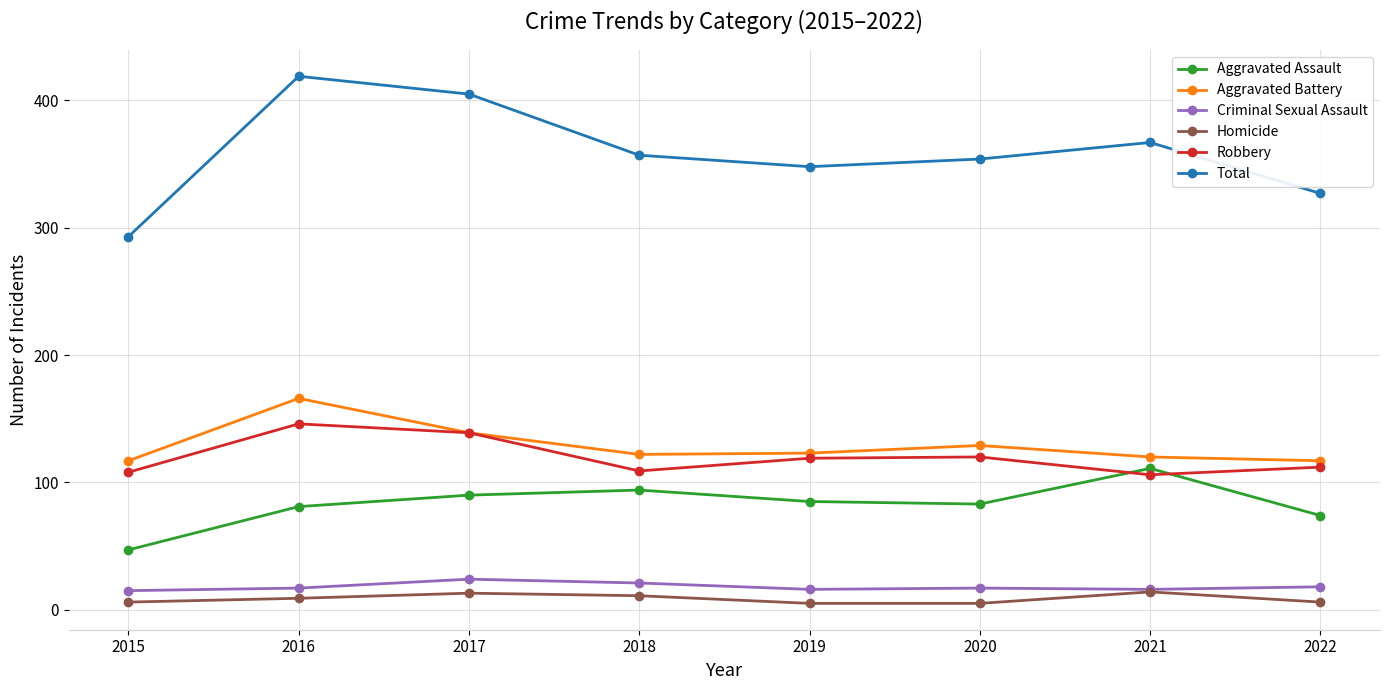

In Aggravated Assault, how many points are higher than both neighbors (excluding endpoints)?

2